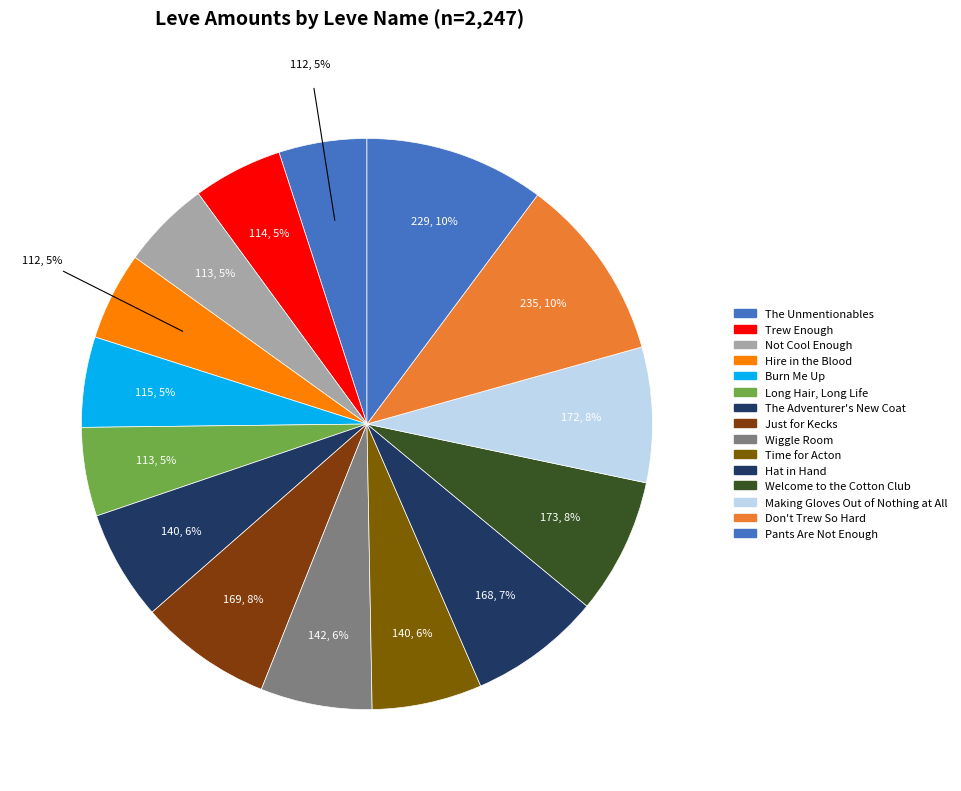

Is there a majority slice in this chart?

No